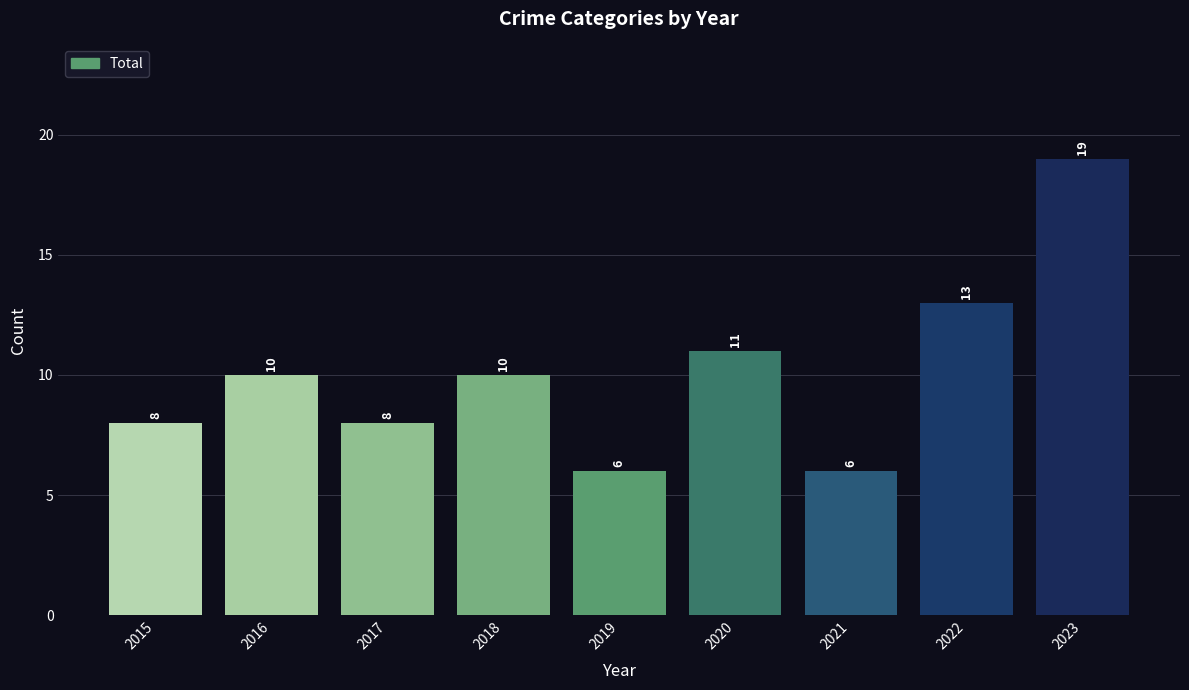

Which has a higher value, 2023 or 2020?

2023